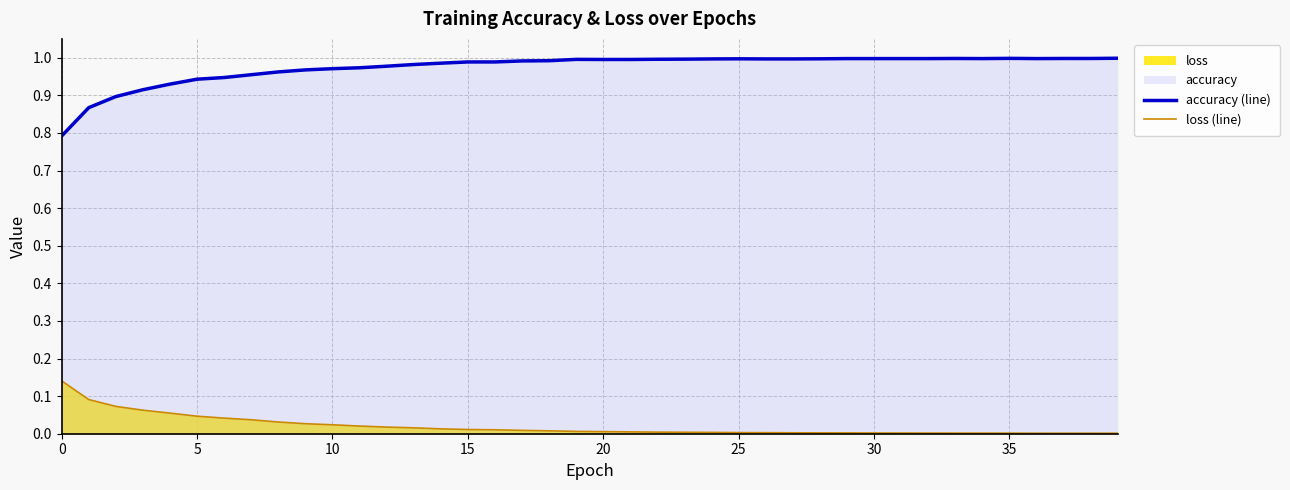

What is the greatest value displayed?

1.0